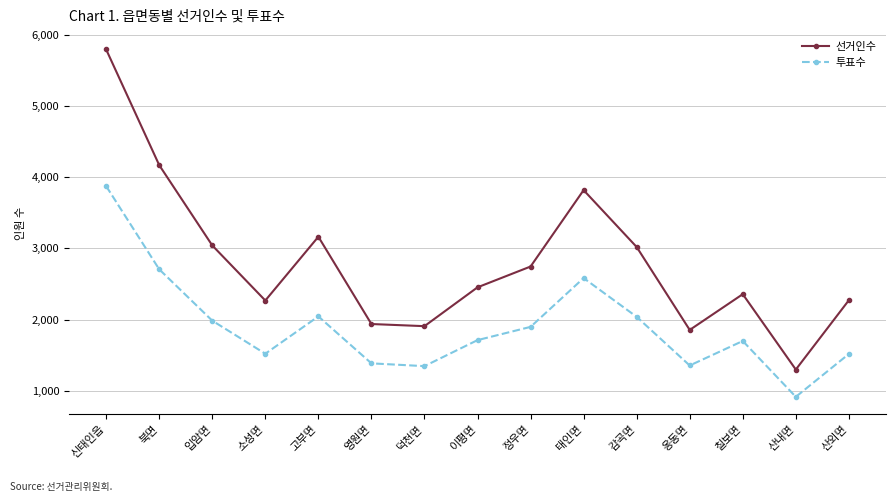

What is the difference between the maximum and minimum values in the 선거인수 series?

4492